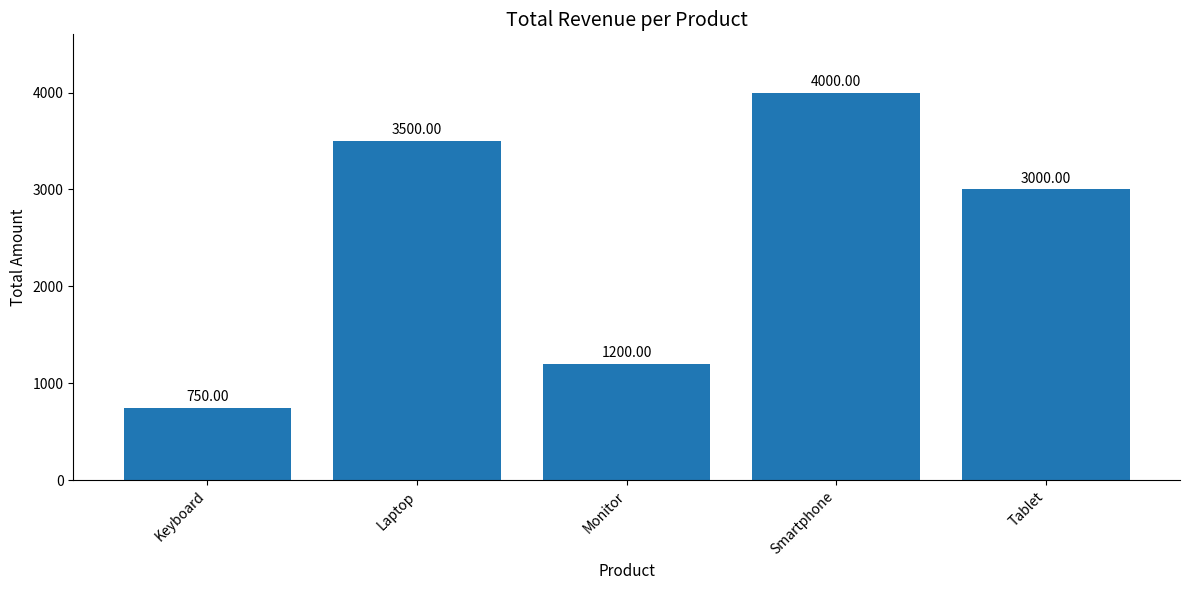

Between Smartphone and Monitor, which is larger?

Smartphone